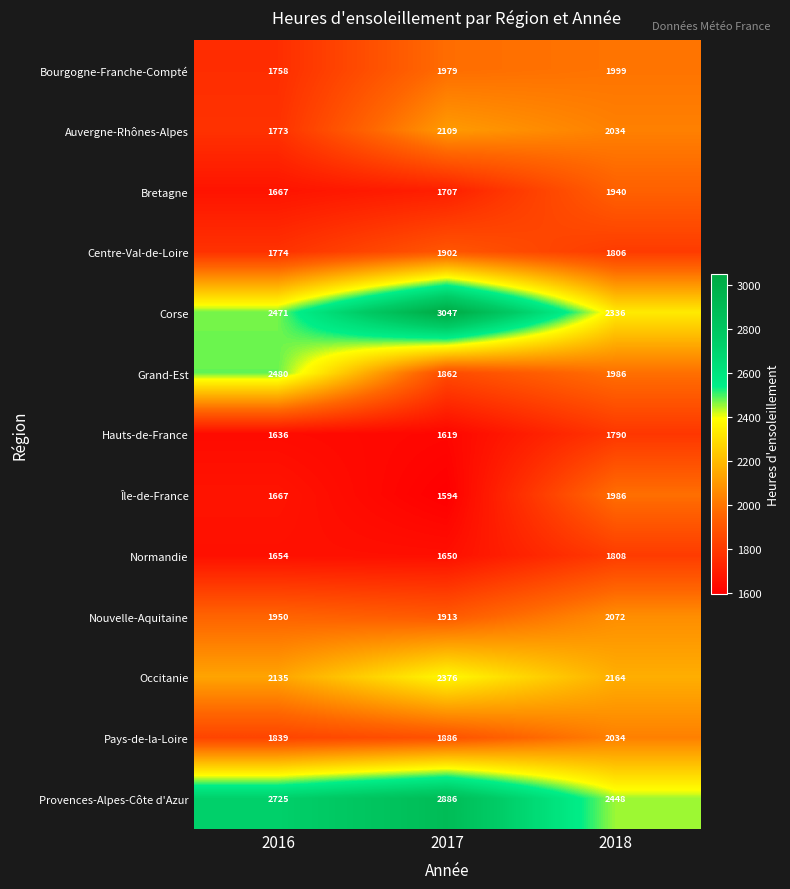

What is the average value of the Hauts-de-France series?

1682